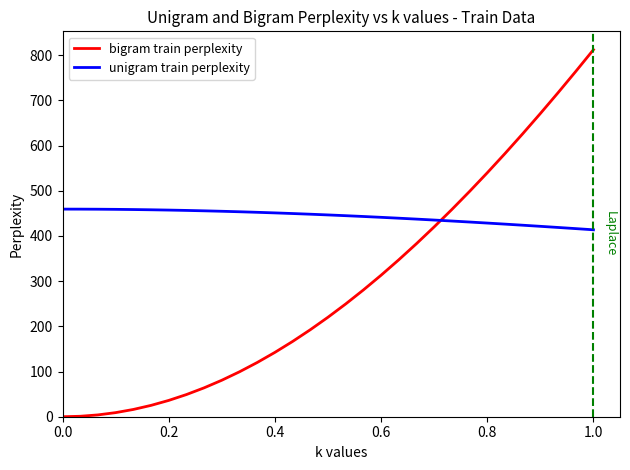

What is the difference between the maximum and minimum values in the bigram train perplexity series?

812.1